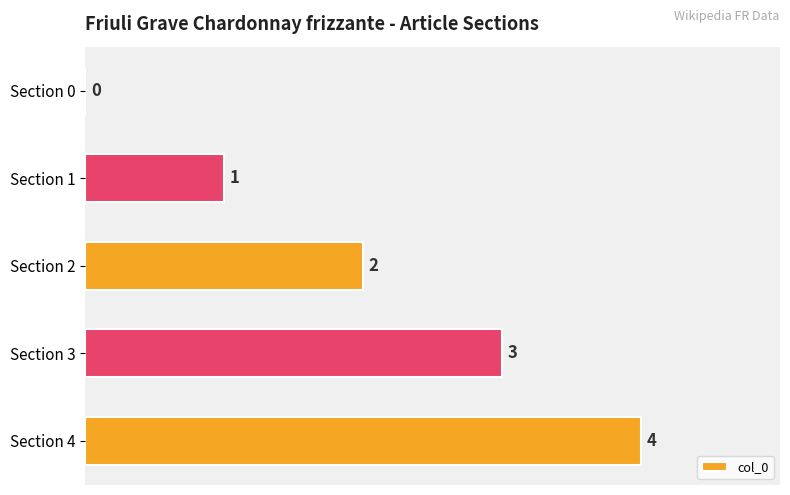

What is the sum of the values at Section 3 and Section 0?

3